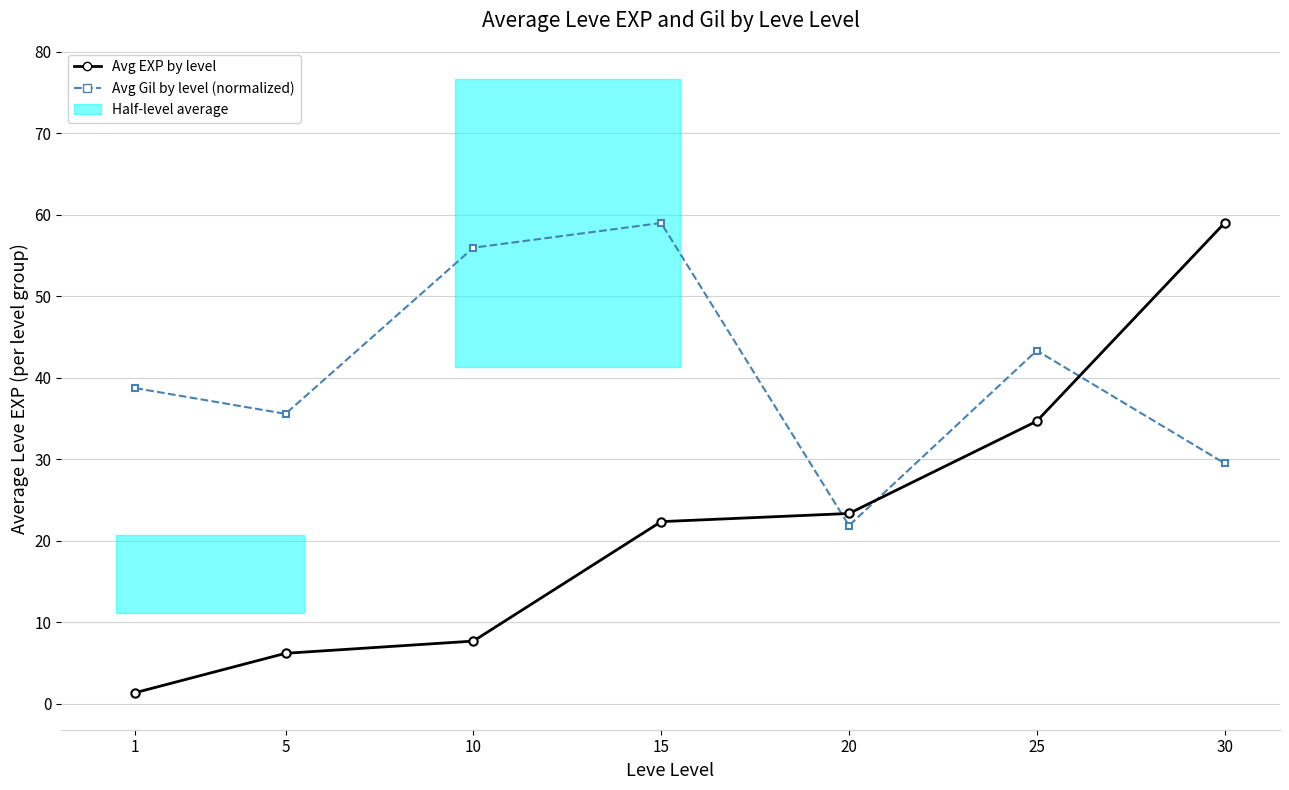

At which label is Avg EXP by level closest to 30?

25